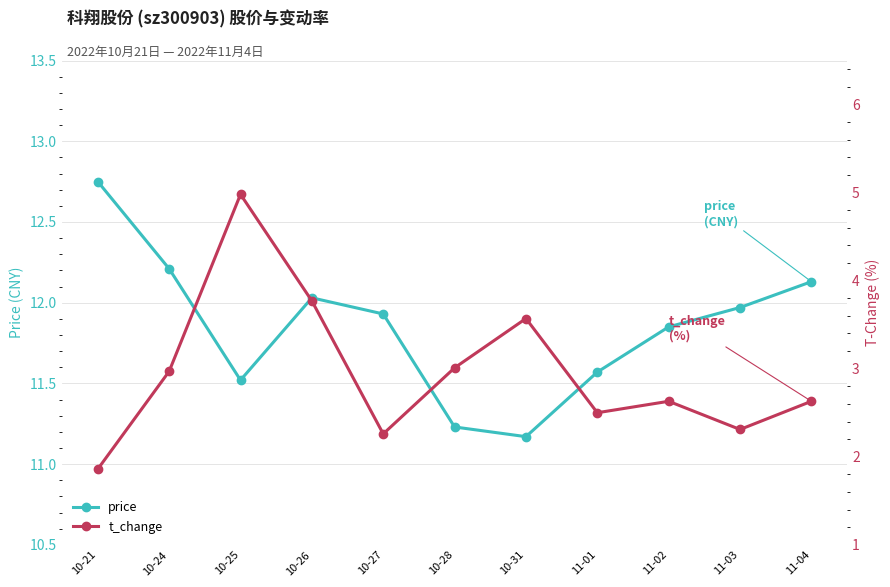

Rank the series by their maximum value, from highest to lowest.

price, t_change